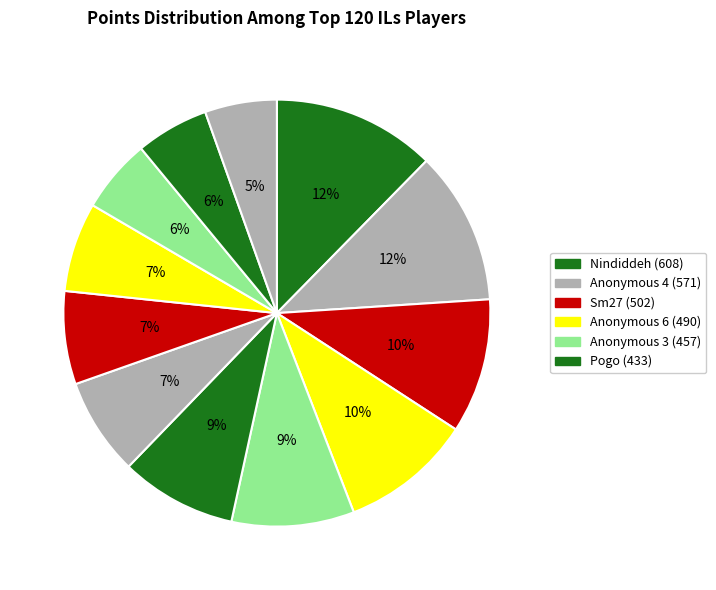

Count the number of slices in the pie.

12